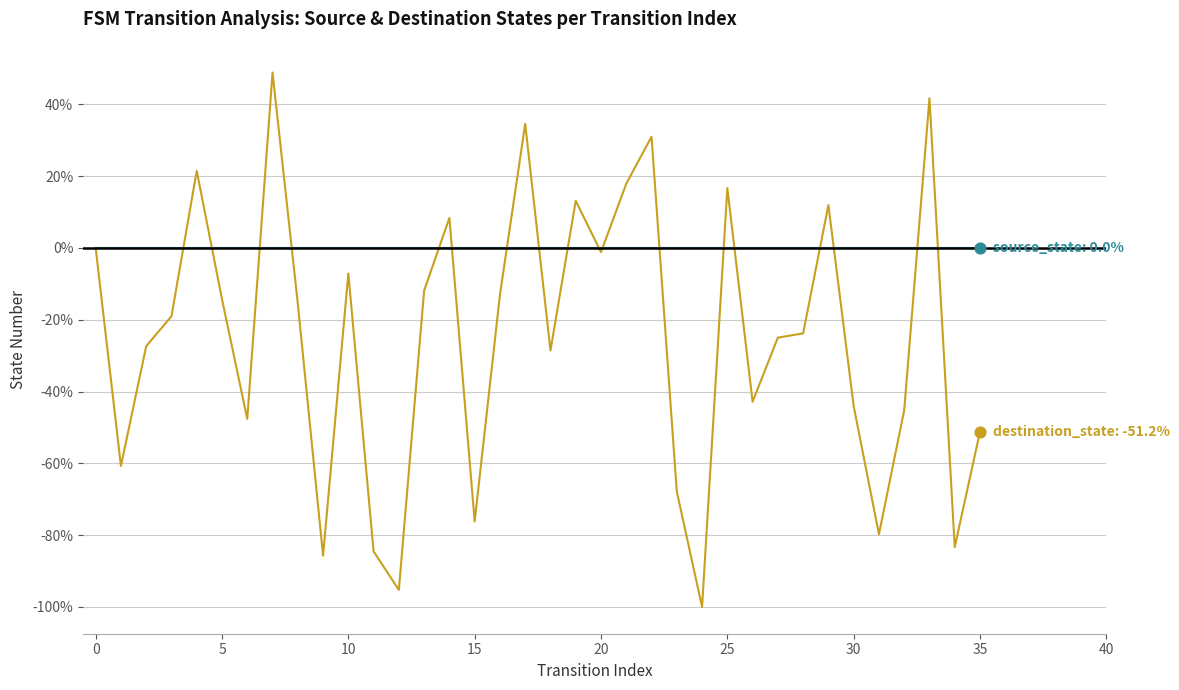

What is the minimum value shown in the chart?

-100.0